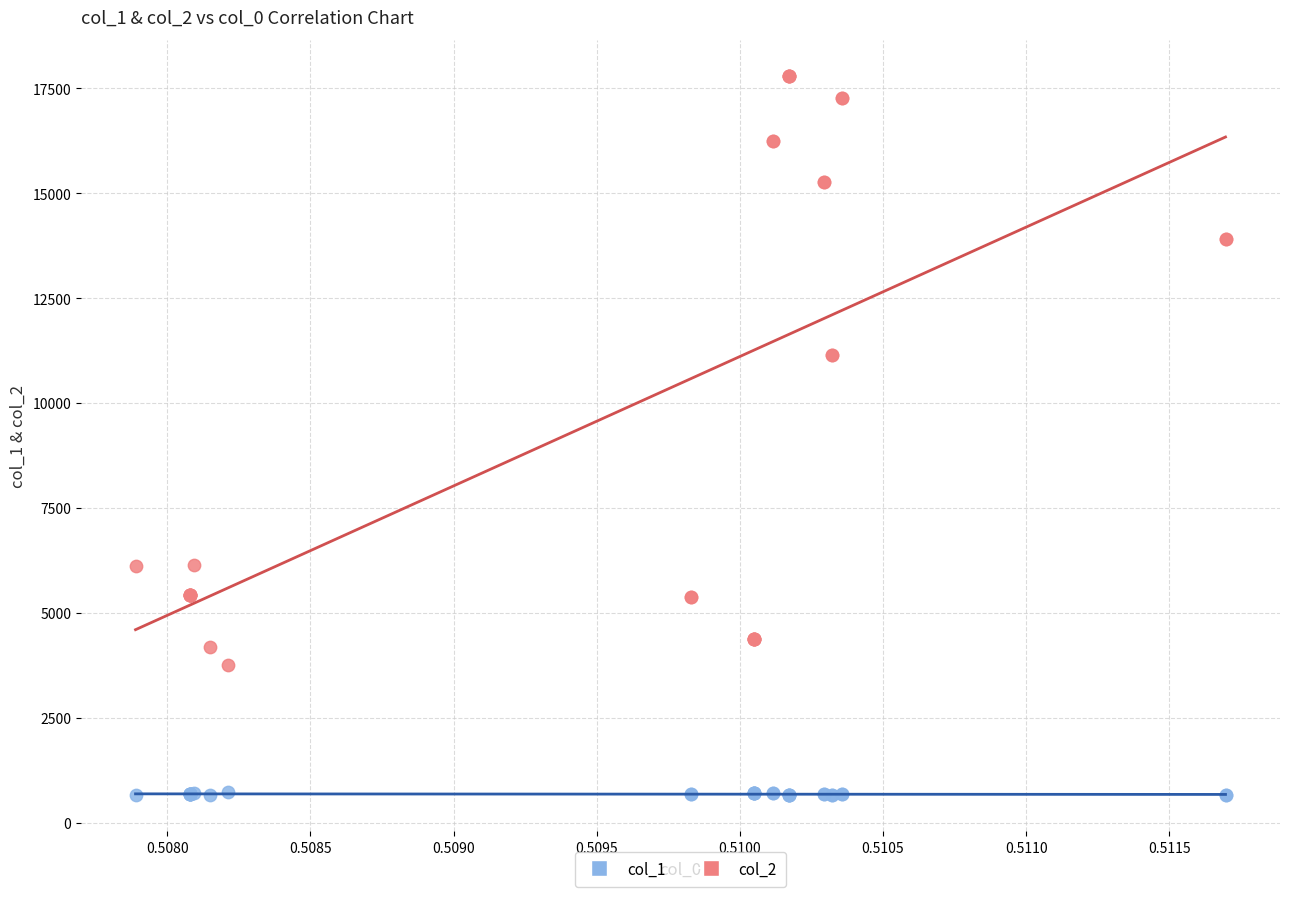

Which series has the largest Y range (max minus min)?

col_2